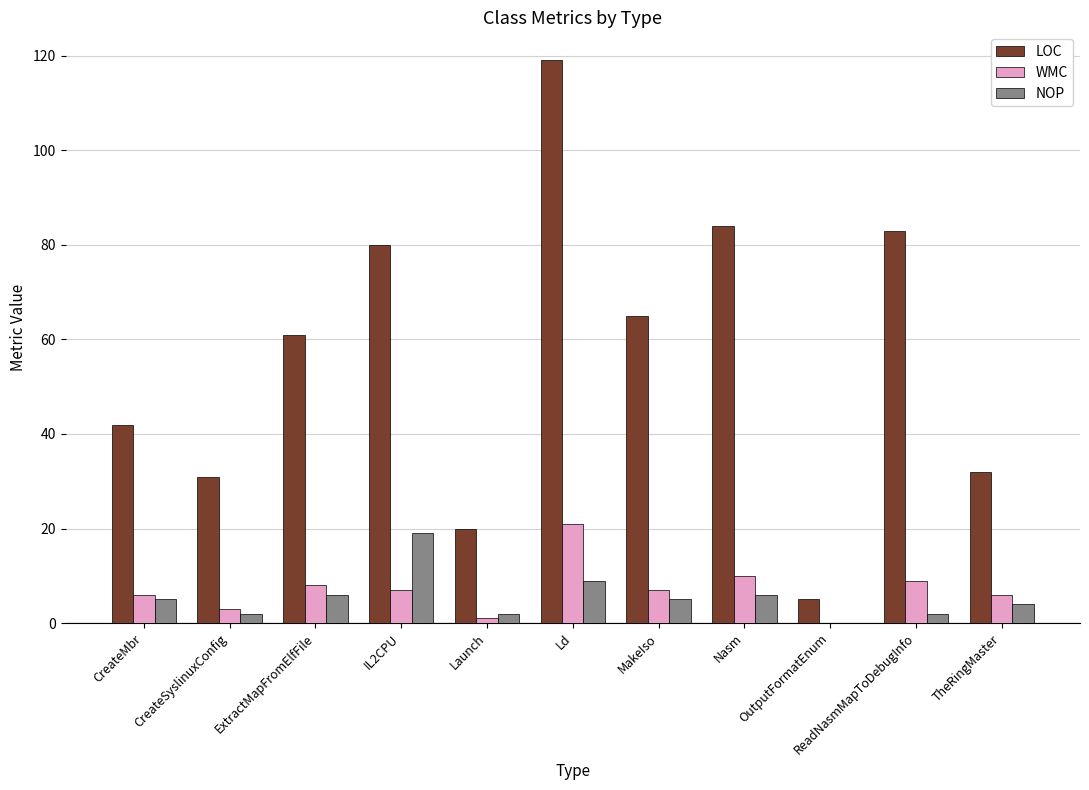

The value of NOP at MakeIso is 5. True or false?

True